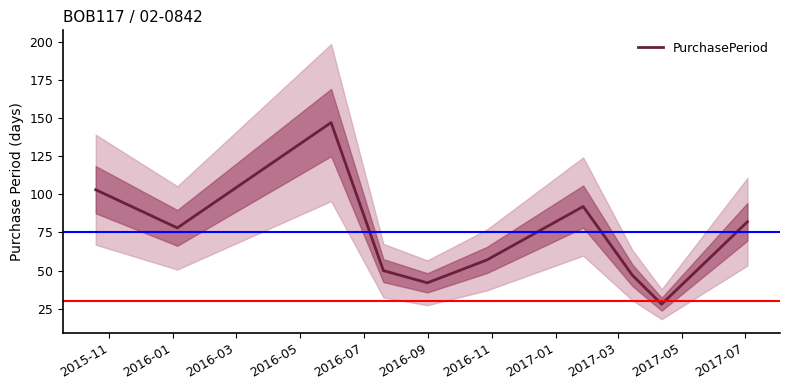

What is the value of the 10th point from the left?

82